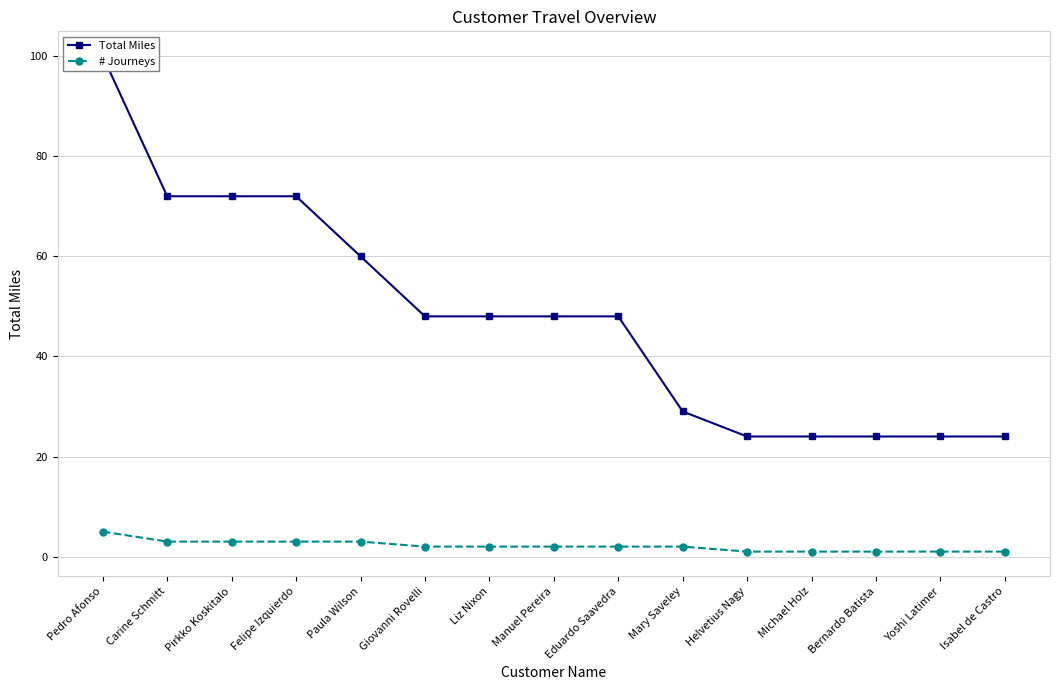

The value of Total Miles at Yoshi Latimer is 11. True or false?

False